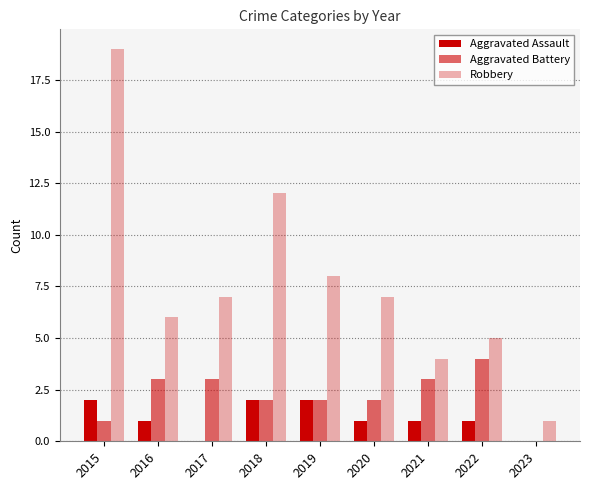

Which series has the largest range (max minus min)?

Robbery